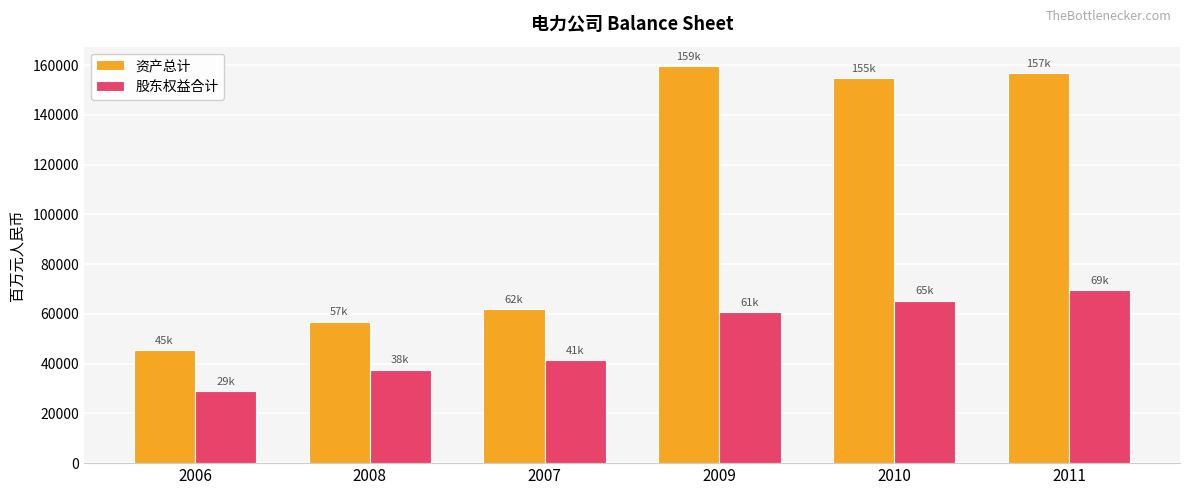

List the series in order of their overall mean, lowest first.

股东权益合计, 资产总计